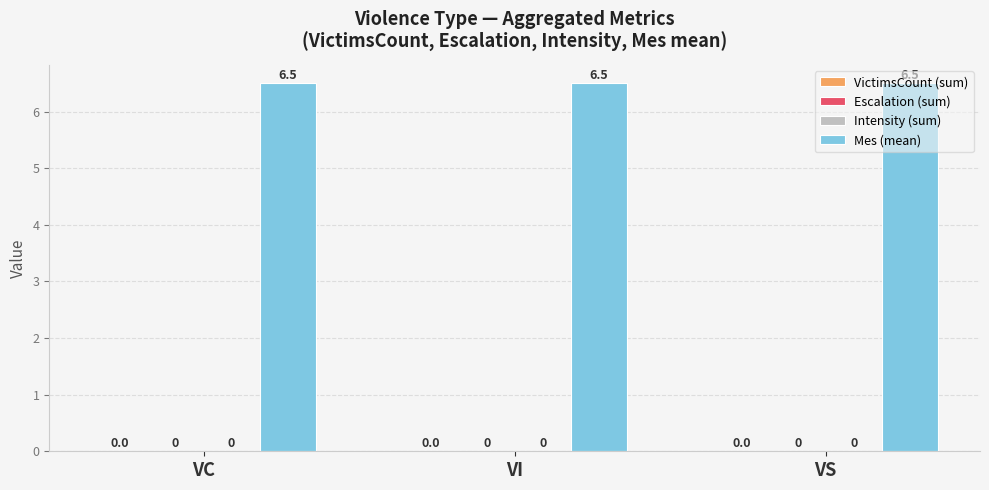

How many data points does each series have?

3